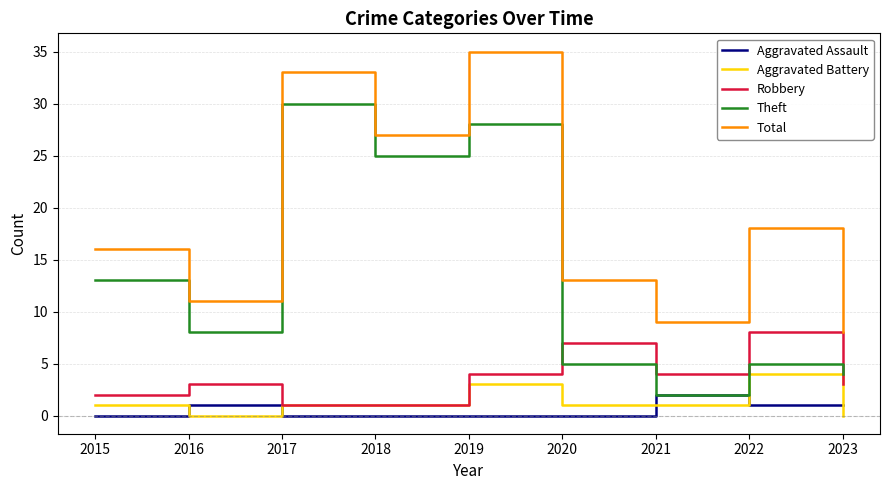

Does the chart have visible grid lines?

Yes